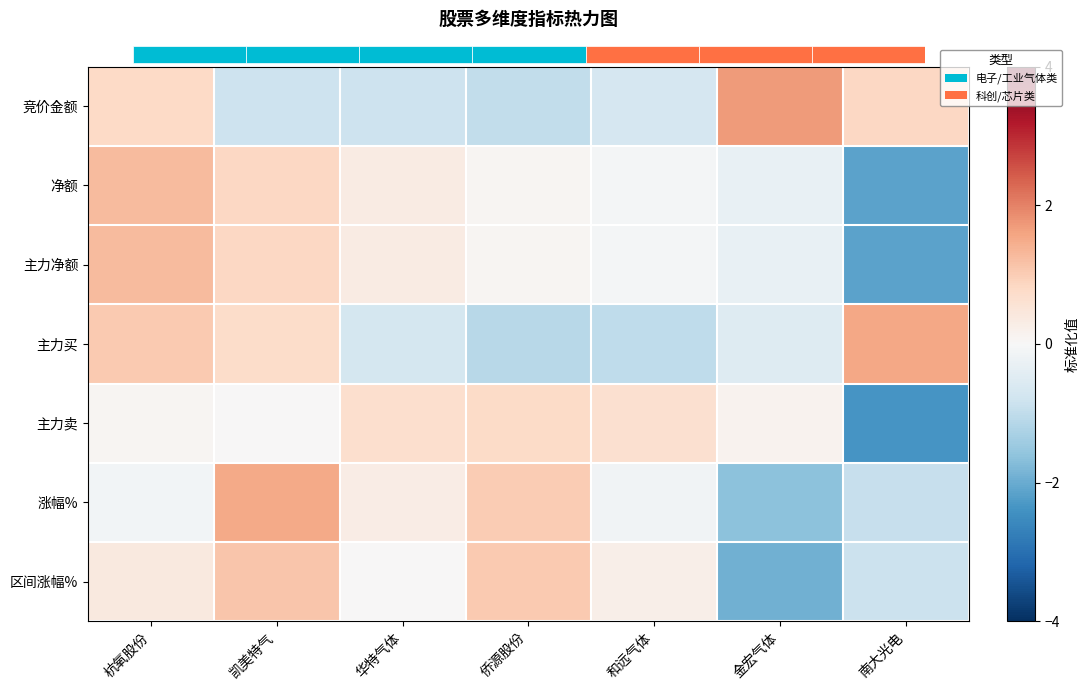

Count the number of data series in this chart.

7